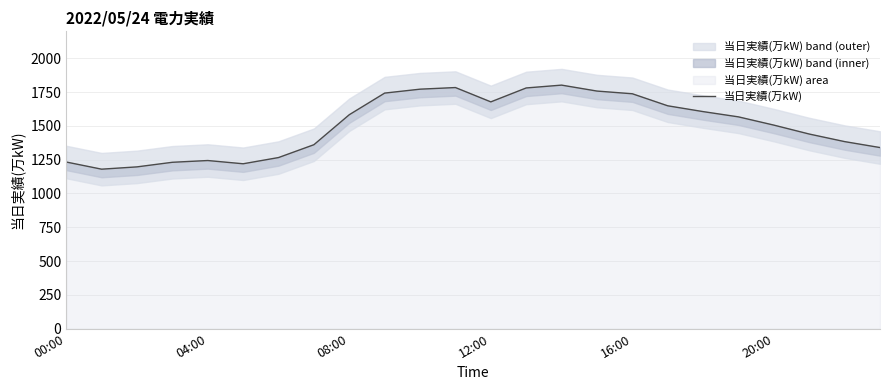

How many lines are shown in the chart?

1